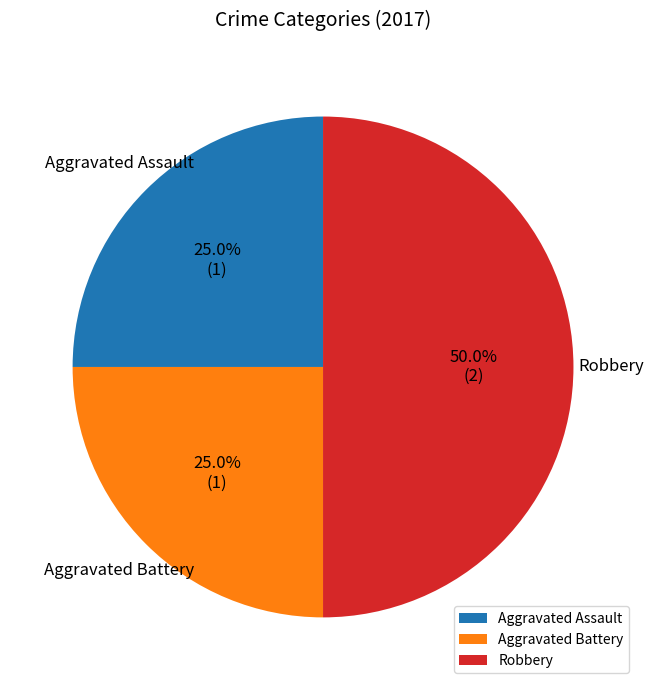

Which slice is the largest?

Robbery